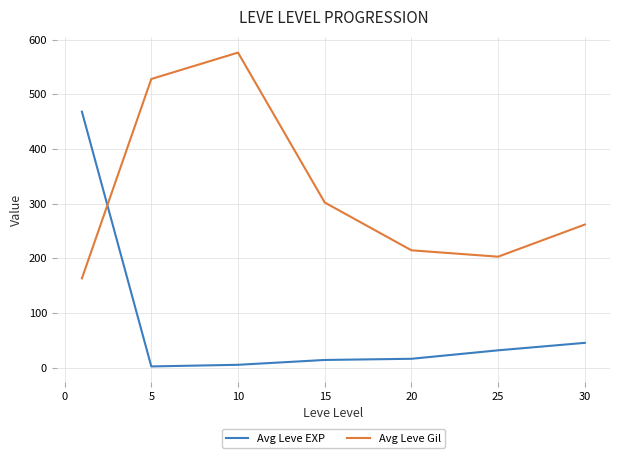

What is the greatest value displayed?

576.7